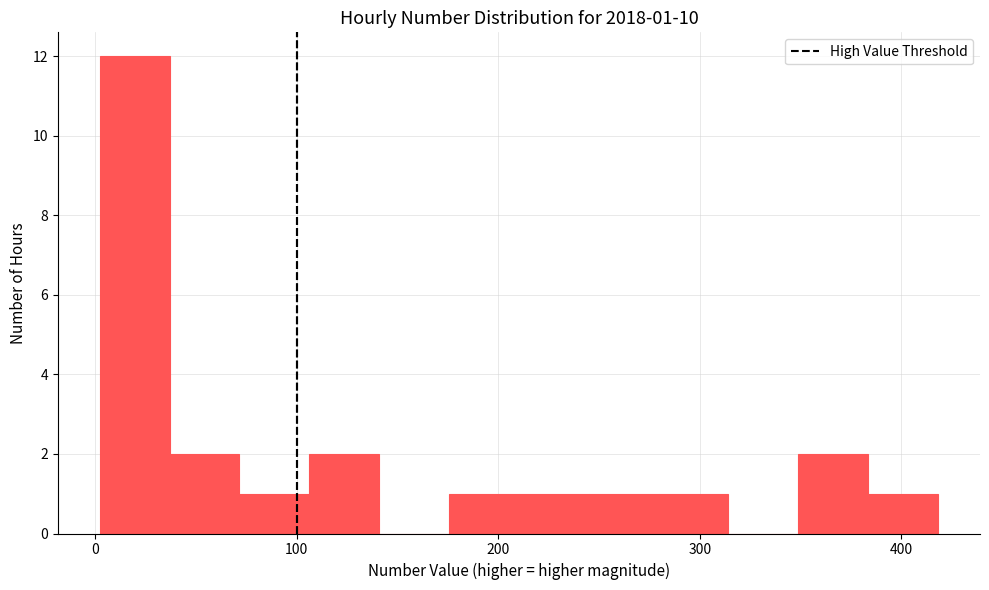

Around what value on the x-axis is the tallest bar? Give the approximate position of its centre, as read against the axis.

20